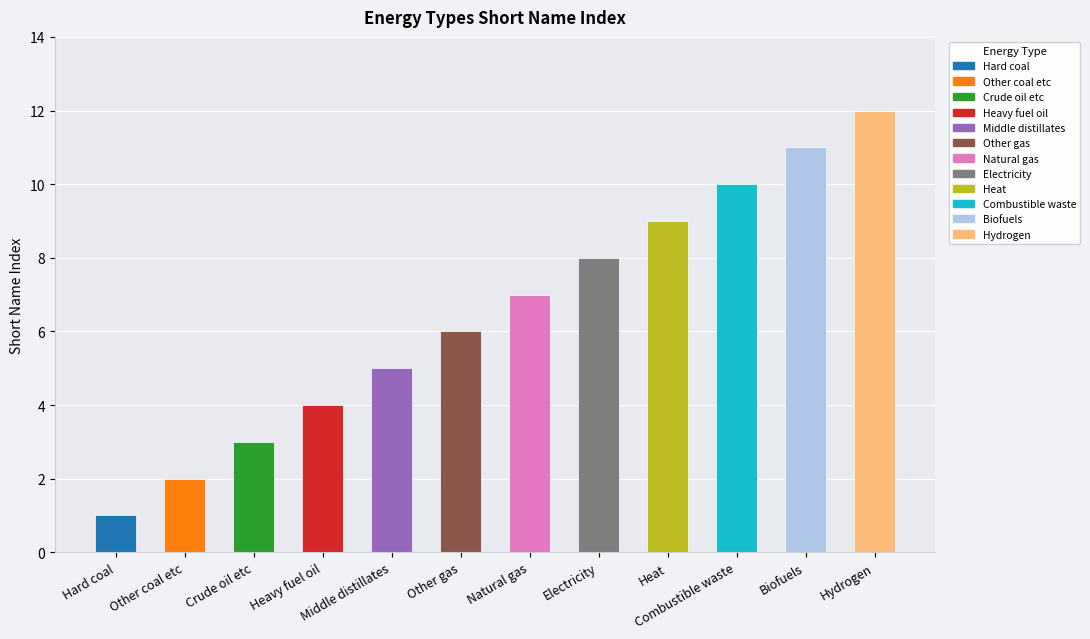

Reading left to right, what are all the values shown in this chart?

1	2	3	4	5	6	7	8	9	10	11	12